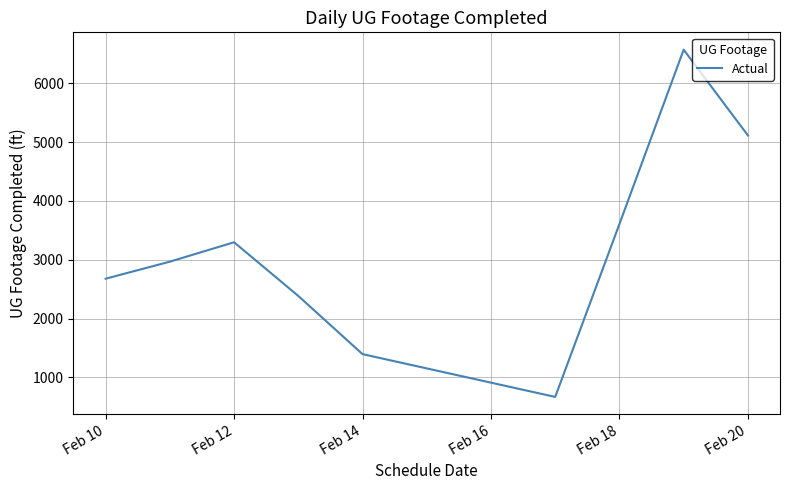

What is the smallest value displayed?

666